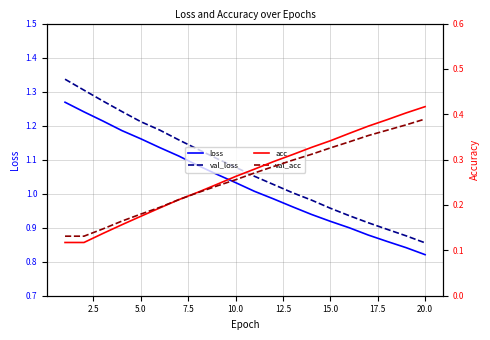

How many data points in val_loss are above 1?

13